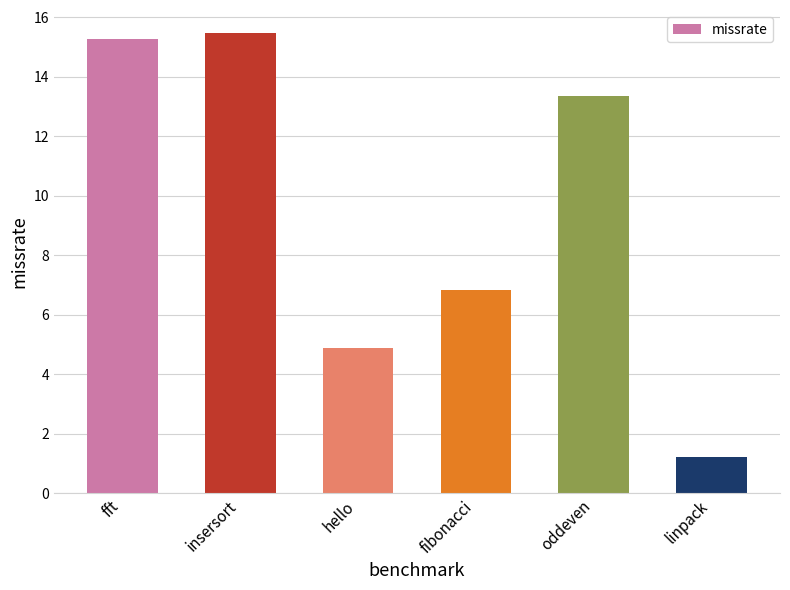

How many data points does each series have?

6